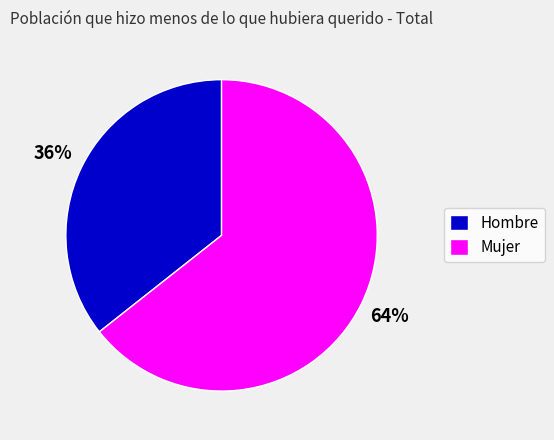

How many slices are in this pie chart?

2